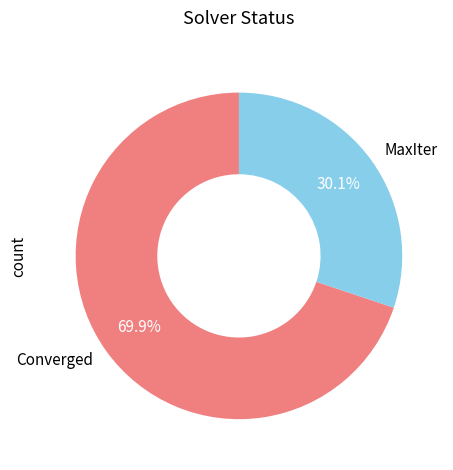

Count the number of slices in the pie.

2